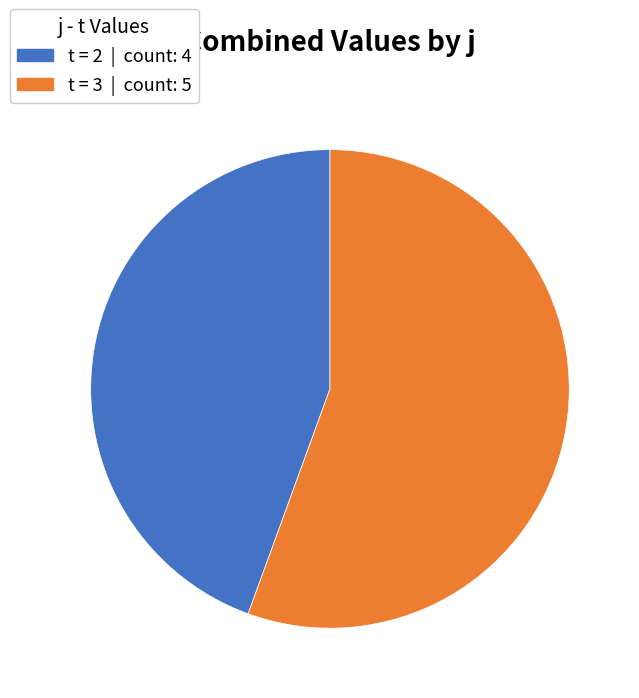

Does any single category account for the majority?

Yes